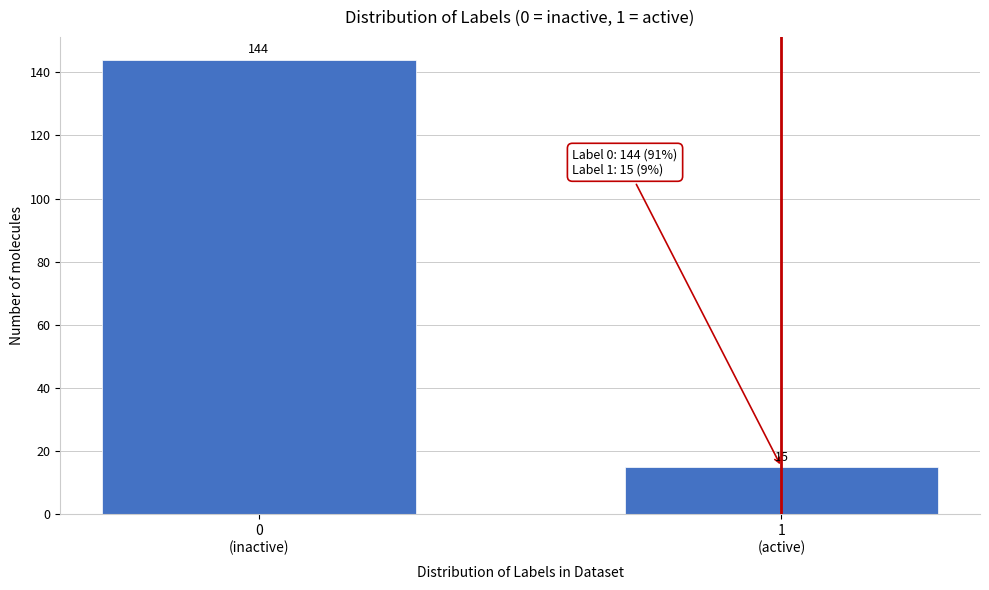

Reading left to right, what are all the values shown in this chart?

144	15